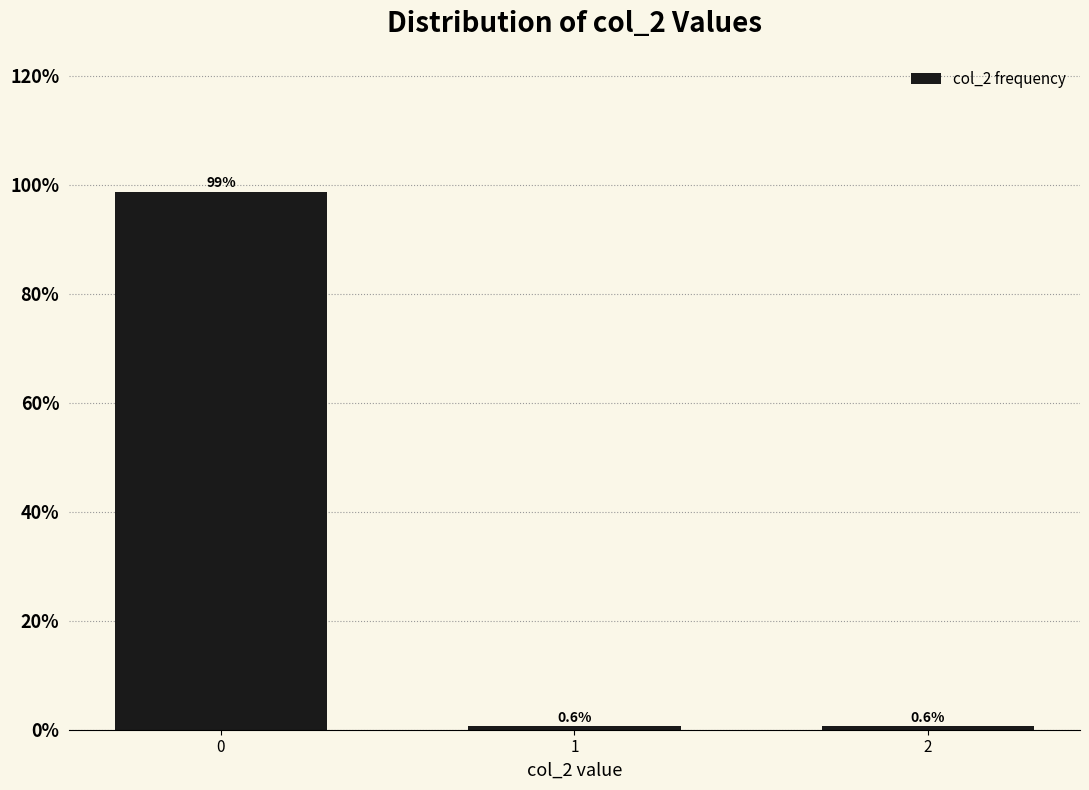

Reading left to right, transcribe all the data shown in this chart.

98.8	0.6	0.6